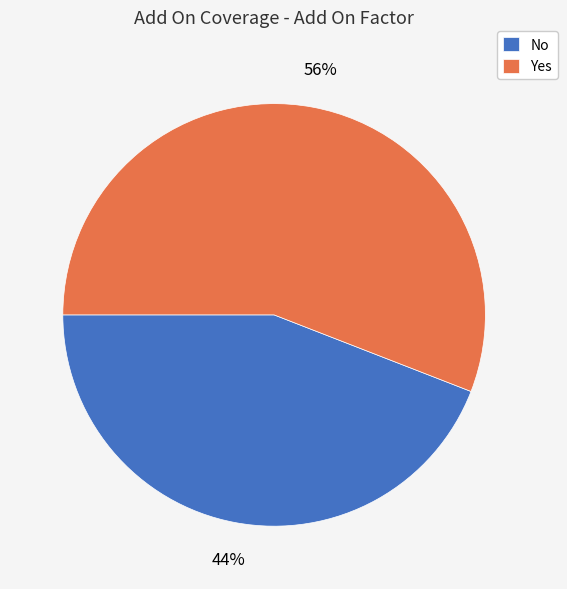

Is the sum of No and Yes greater than half?

Yes